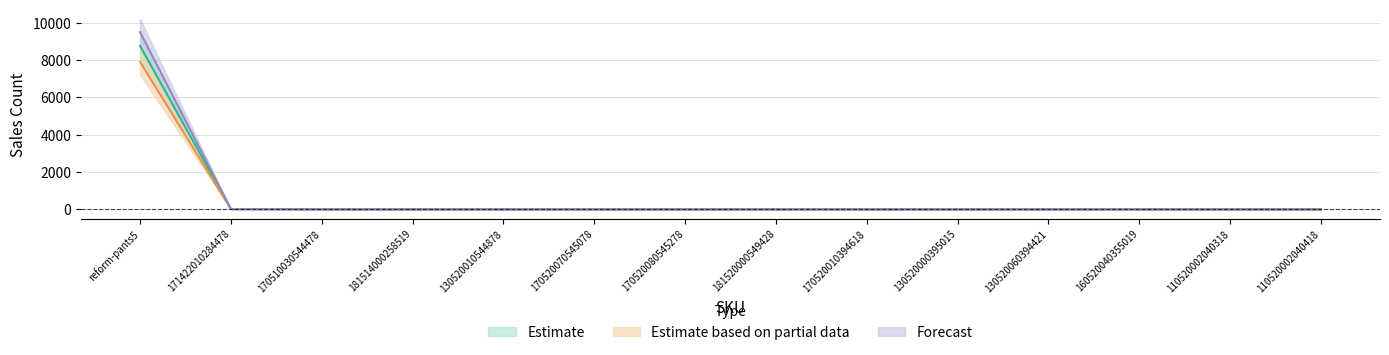

Reading left to right, extract all data points from this chart.

Estimate: reform-pants5=8758	171422010284478=12	170510030544478=3	181514000258519=0	130520010544878=2	170520070545078=0	170520080545278=0	181520000549428=1	170520010394618=2	130520000395015=0	130520060394421=2	160520040355019=1	110520002040318=0	110520002040418=0
Estimate based on partial data: reform-pants5=7902	171422010284478=10	170510030544478=2	181514000258519=0	130520010544878=1	170520070545078=0	170520080545278=0	181520000549428=0	170520010394618=1	130520000395015=0	130520060394421=1	160520040355019=0	110520002040318=0	110520002040418=0
Forecast: reform-pants5=9500	171422010284478=14	170510030544478=4	181514000258519=1	130520010544878=3	170520070545078=1	170520080545278=1	181520000549428=2	170520010394618=3	130520000395015=1	130520060394421=3	160520040355019=2	110520002040318=1	110520002040418=1